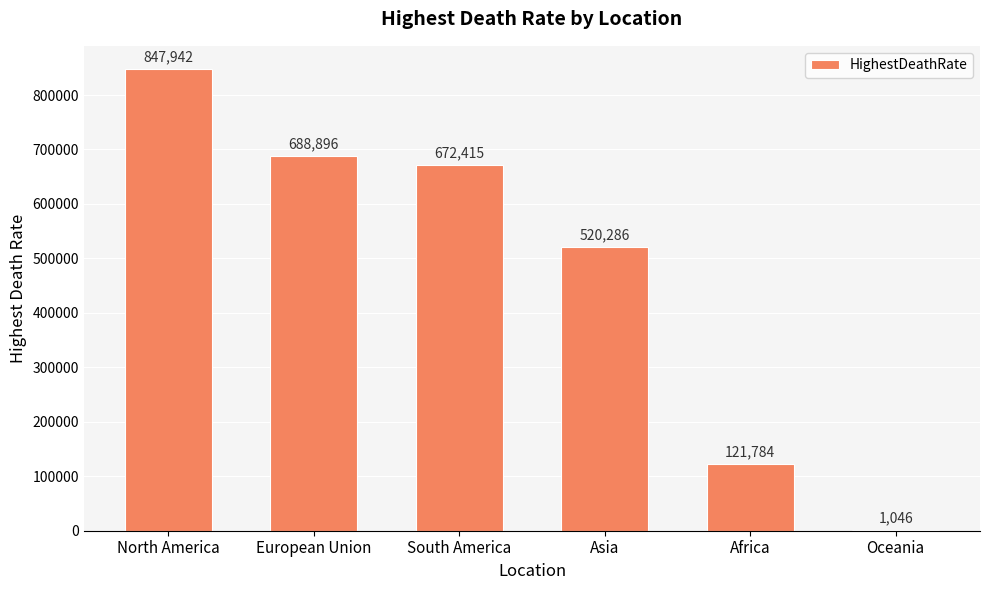

Reading left to right, extract all data points from this chart.

847942	688896	672415	520286	121784	1046